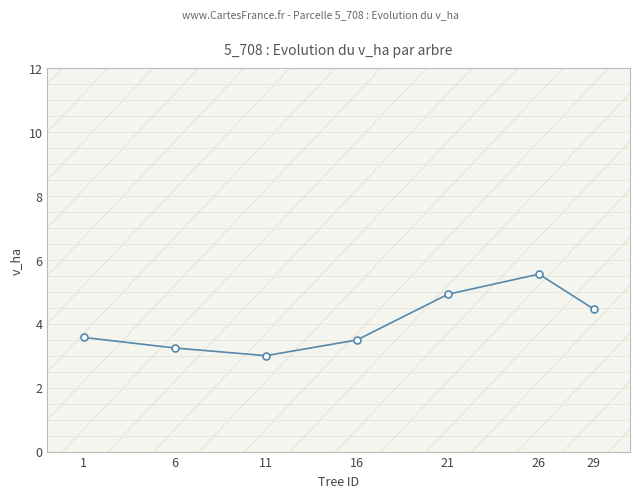

What is the change in value from 16 to 21?

+1.4